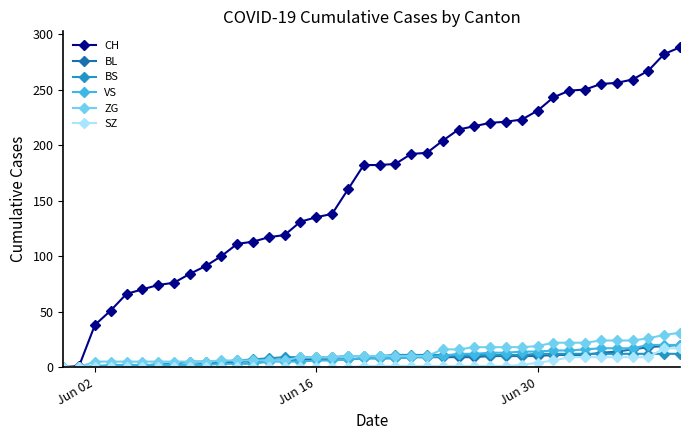

Which series has the largest range (max minus min)?

CH